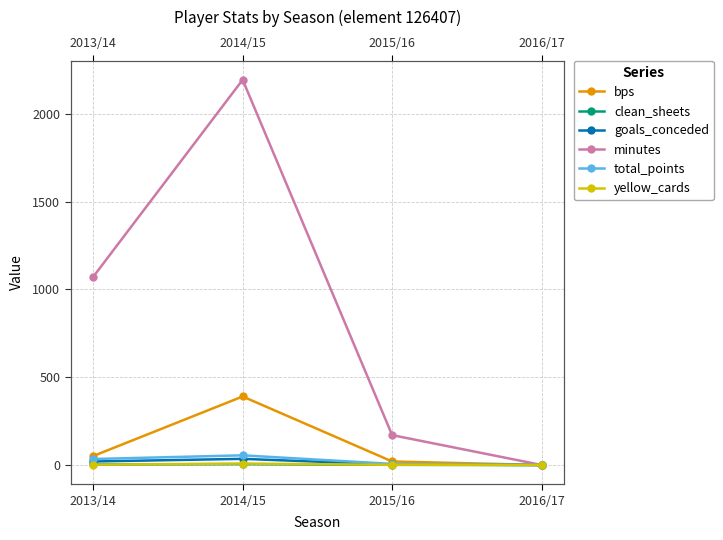

What is the sum of the minutes values at 2015/16 and 2013/14?

1241